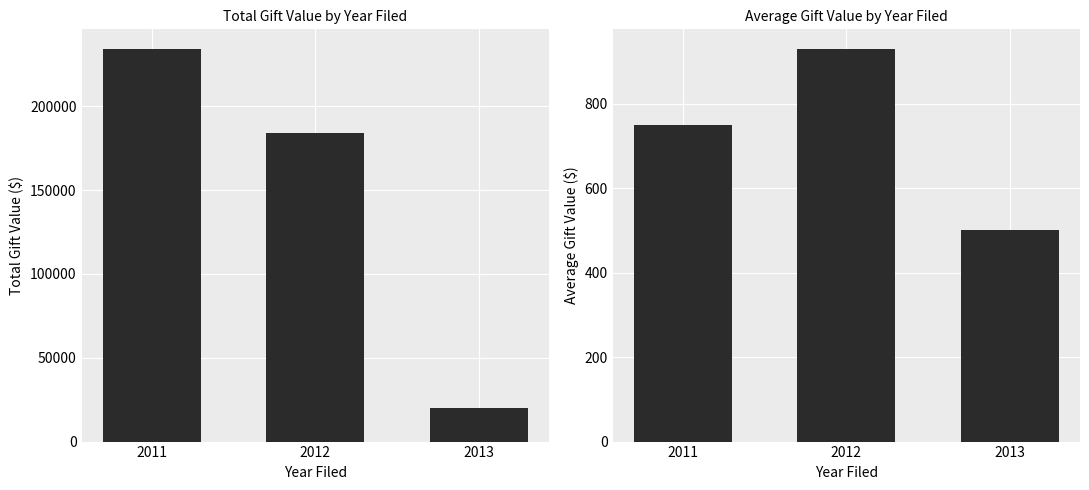

Reading left to right, extract all data points from this chart.

Total Gift Value: 2011=234156.2	2012=184099.2	2013=20072.0
Avg Gift Value: 2011=750.5	2012=930.4	2013=501.8